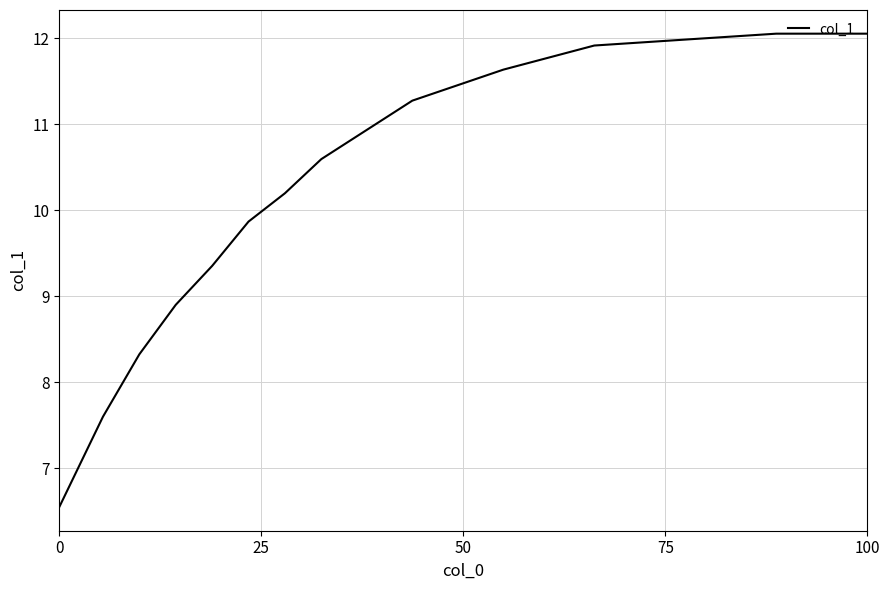

What is the minimum value shown in the chart?

6.6